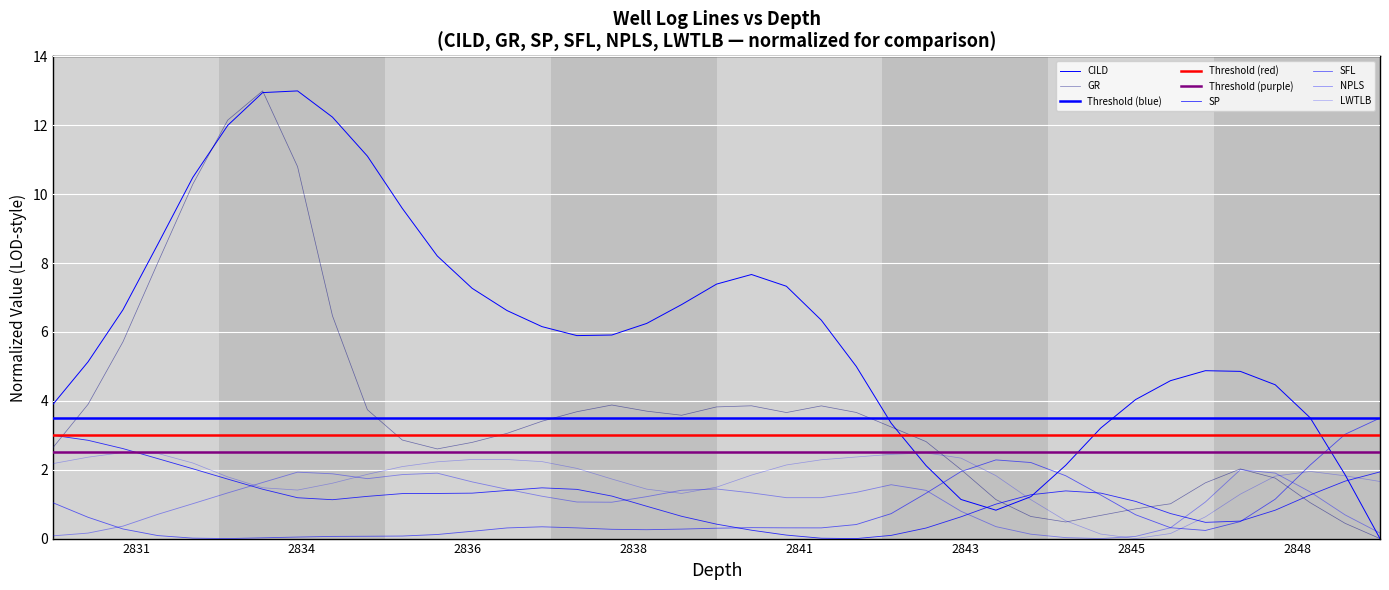

What is the average value of the SP series?

1.2